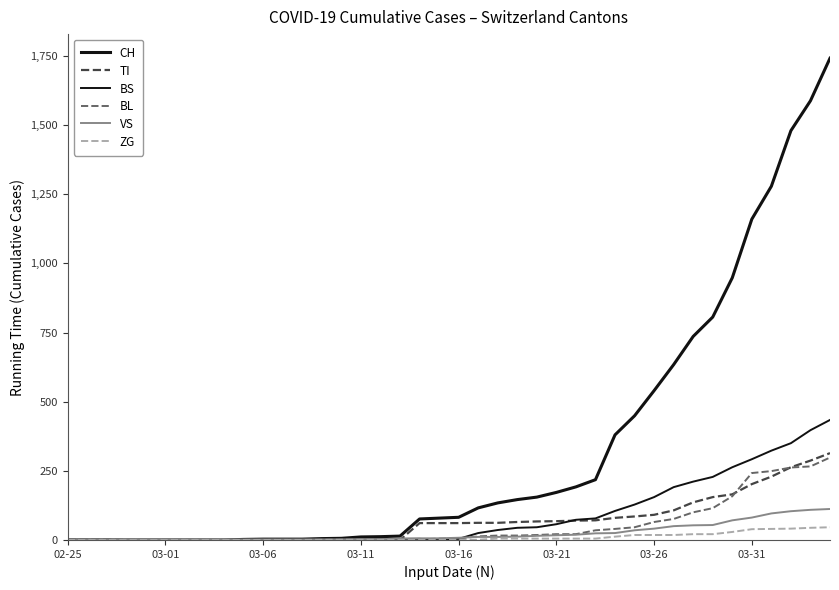

How many lines are shown in the chart?

6